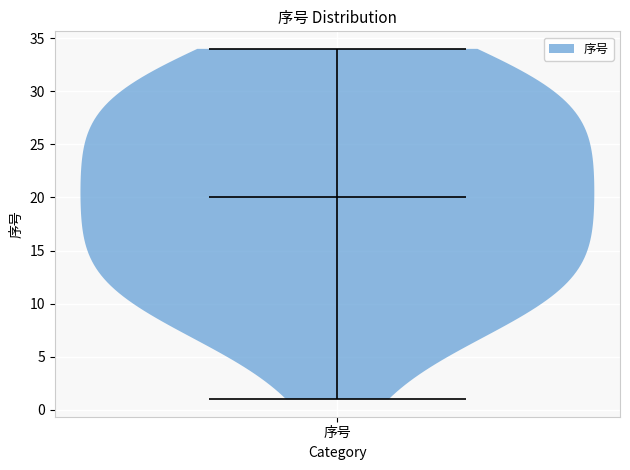

Read this violin plot against the y-axis: where its median line is, and the lowest and highest points the violin reaches. The values are not printed on the chart, so give them approximately, as read against the axis.

median line 20, lowest point 1, highest point 34